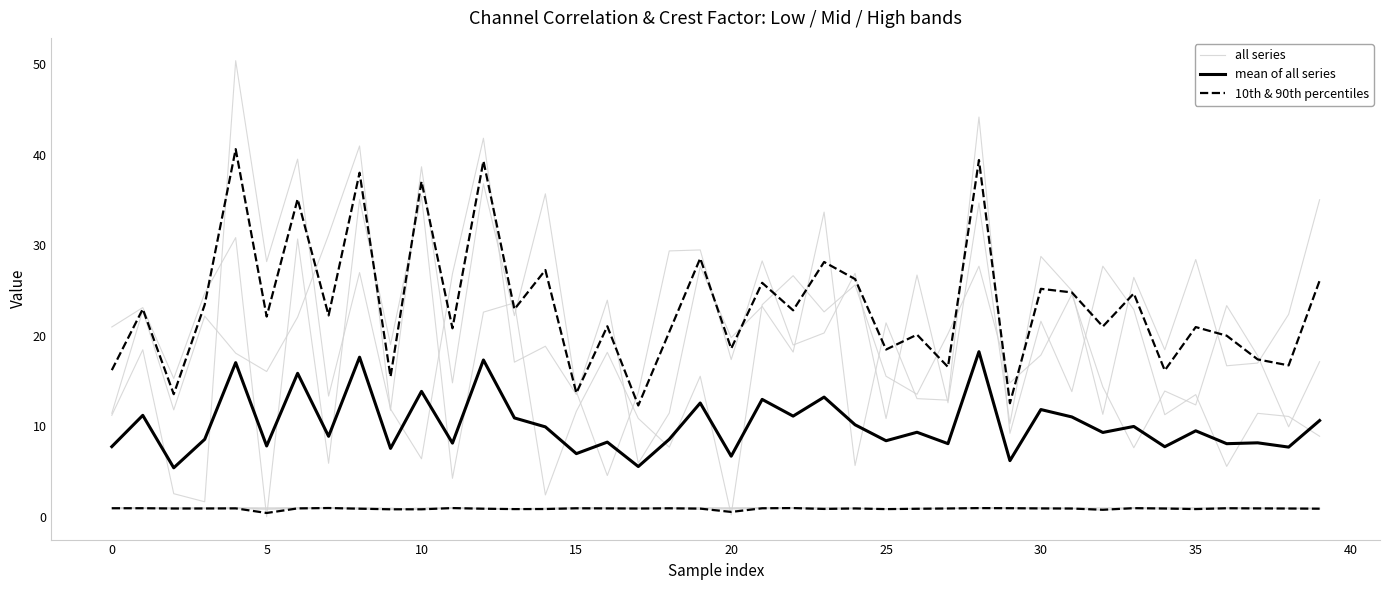

In all series, how many points are higher than both neighbors (excluding endpoints)?

10